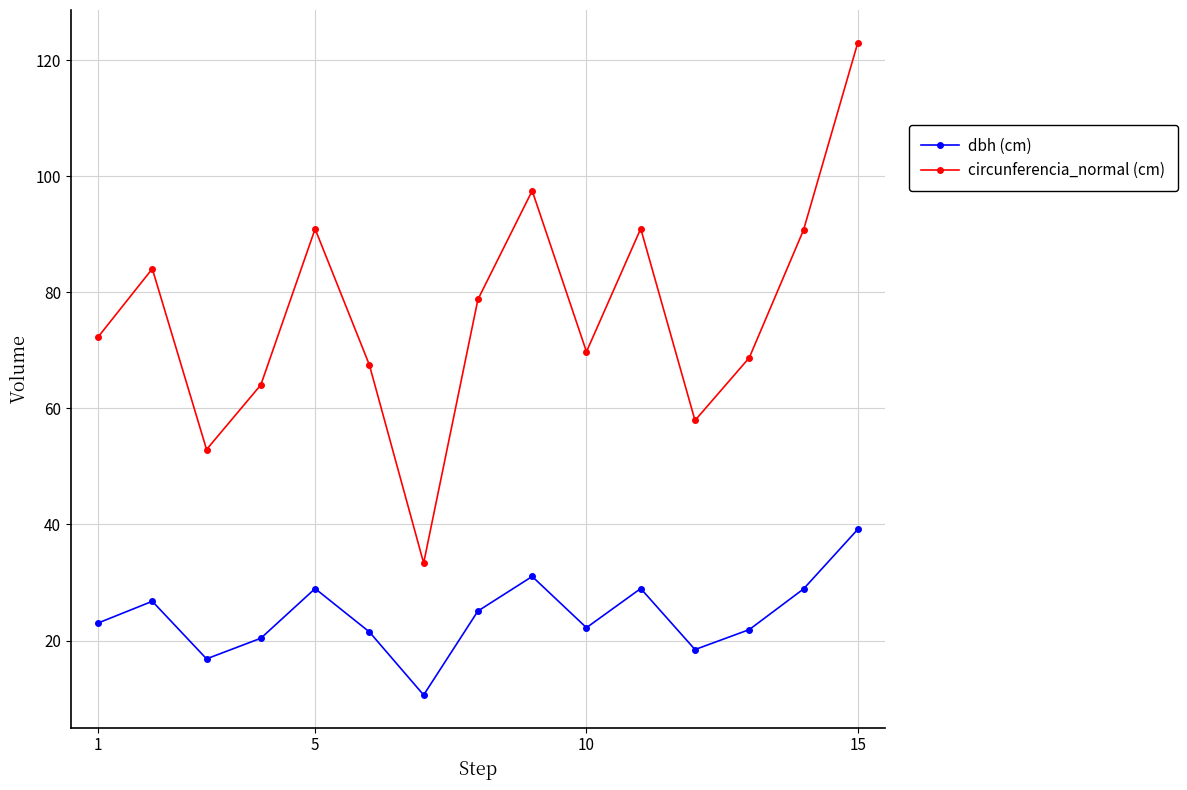

In circunferencia_normal (cm), how many points are higher than both neighbors (excluding endpoints)?

4